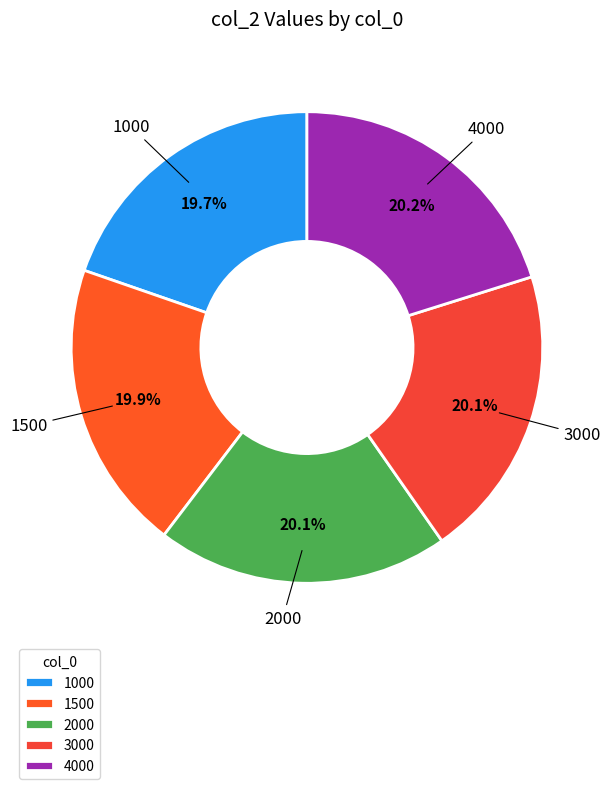

True or false: 4000 accounts for 10% of the total.

False